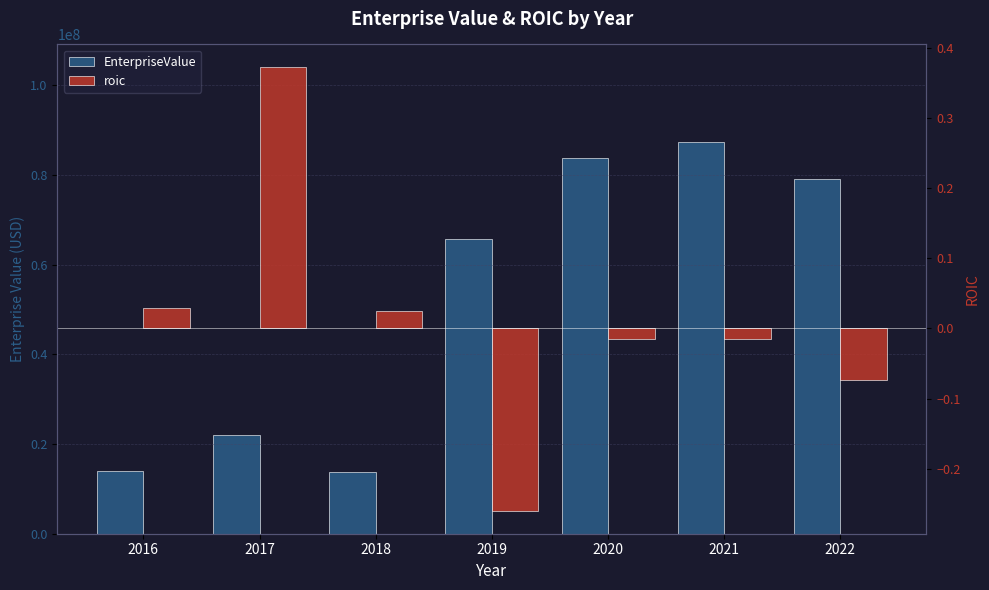

At which category is the sum across all series the highest?

2021